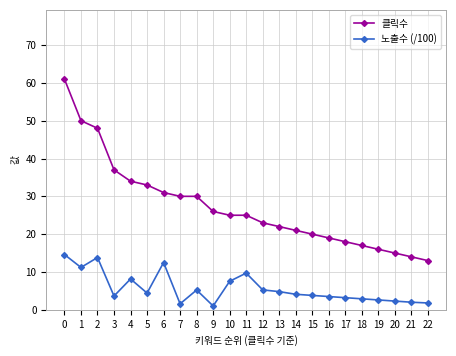

Rank the series at 18 from lowest to highest value.

노출수 (/100), 클릭수